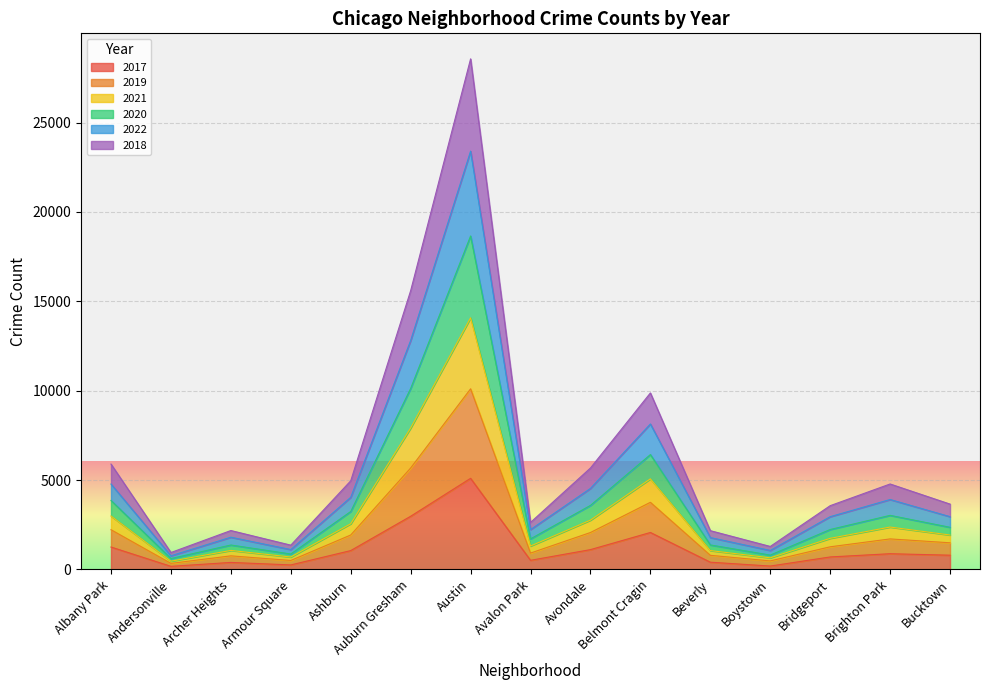

Is it true that 2021 equals 3203 at Archer Heights?

False